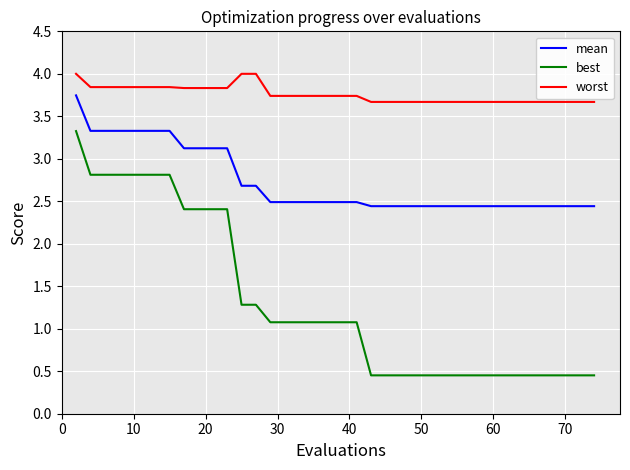

What is the maximum value for worst?

4.0